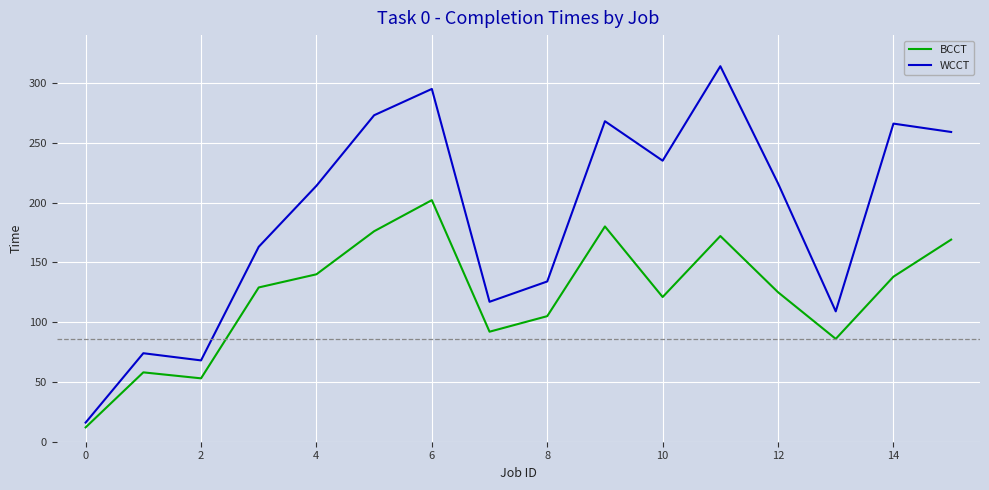

Which series has the largest total across all categories?

WCCT